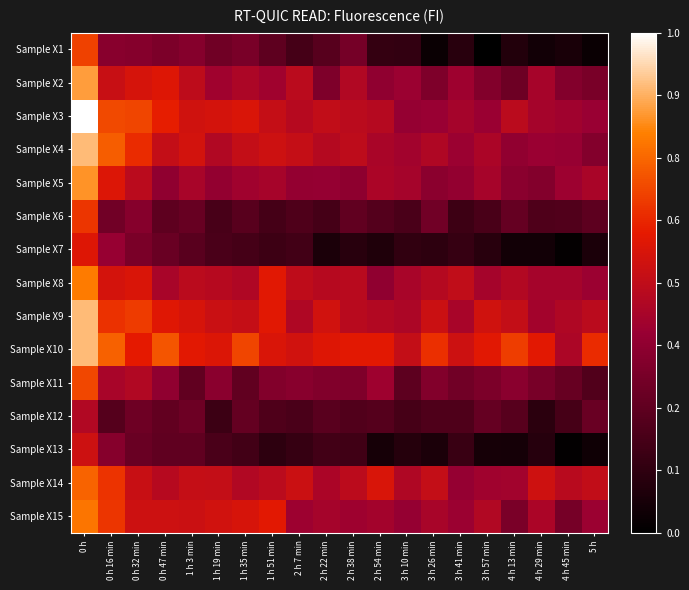

Which label corresponds to the largest value in the chart?

0 h